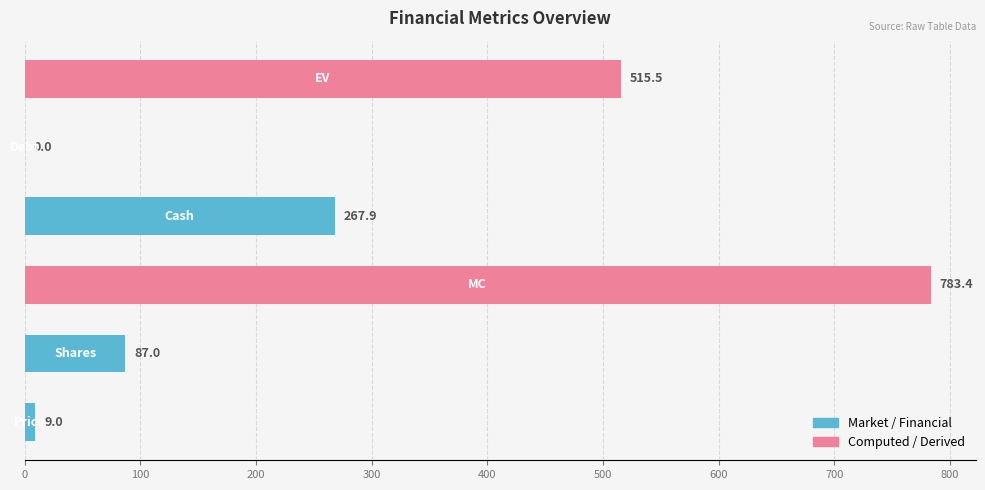

What is the greatest value displayed?

783.4